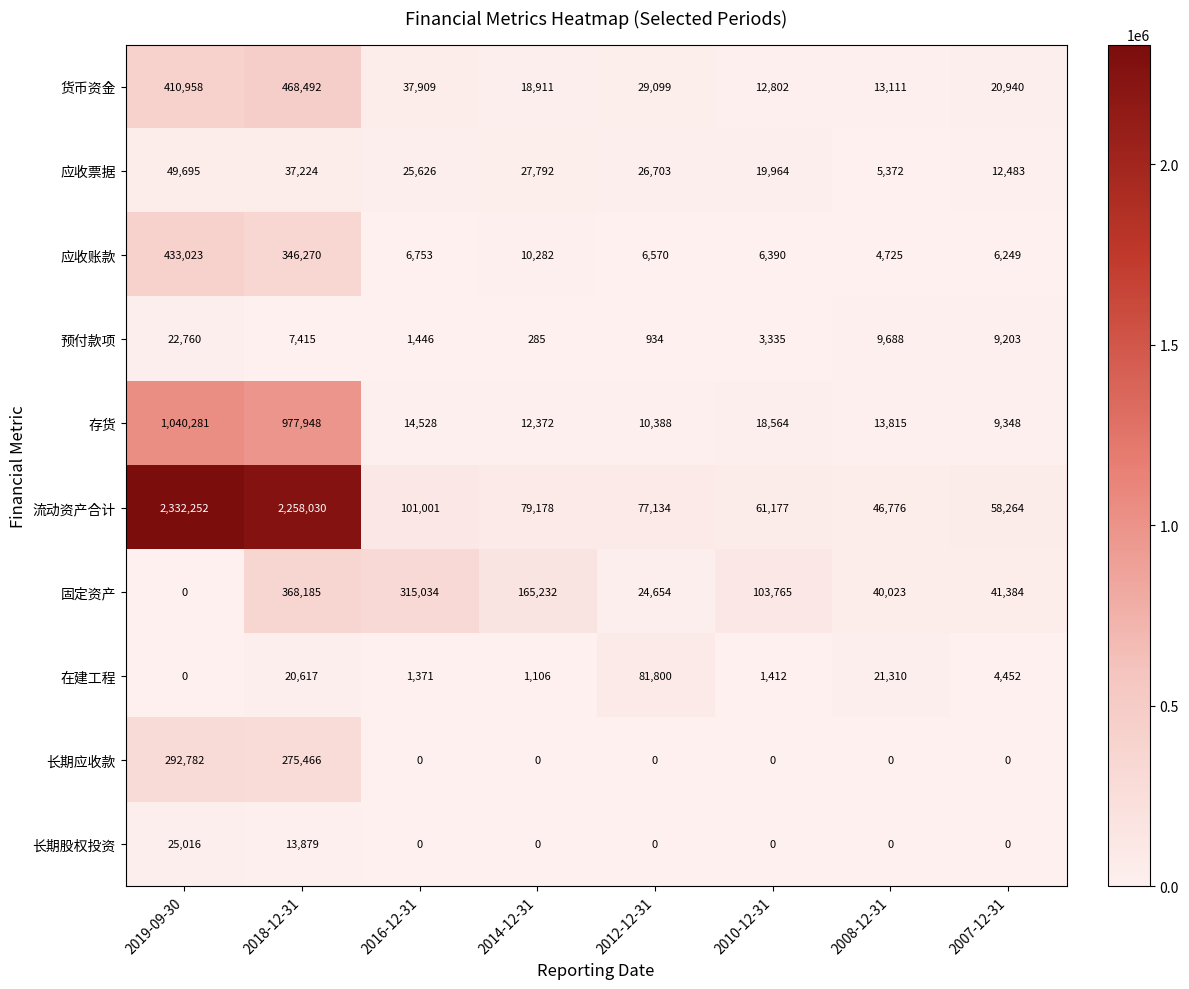

List the series in order of their peak value, lowest first.

预付款项, 长期股权投资, 应收票据, 在建工程, 长期应收款, 固定资产, 应收账款, 货币资金, 存货, 流动资产合计